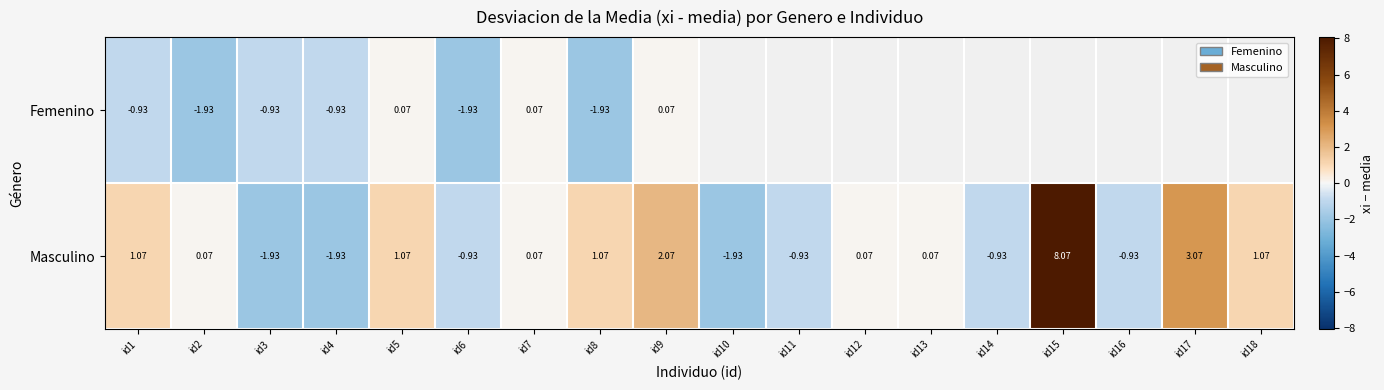

At id4, list the series in order from smallest to largest.

Masculino, Femenino